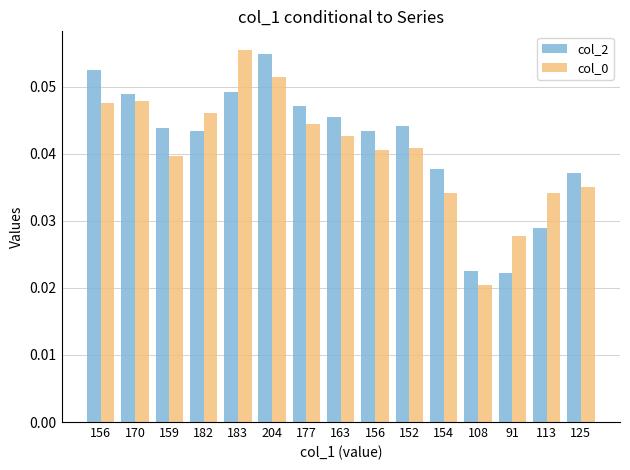

Is it true that col_0 equals 0.0 at 108?

True